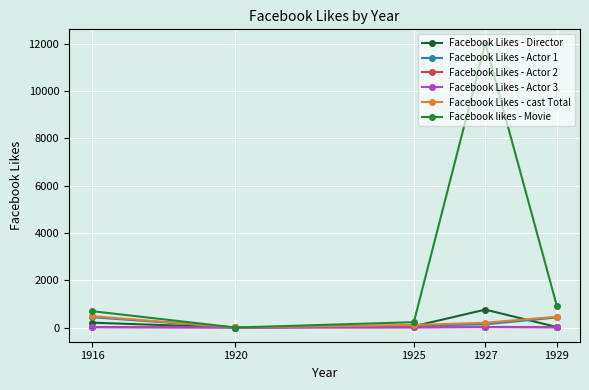

What is the value of the Facebook likes - Movie point at the 1st from the left?

691